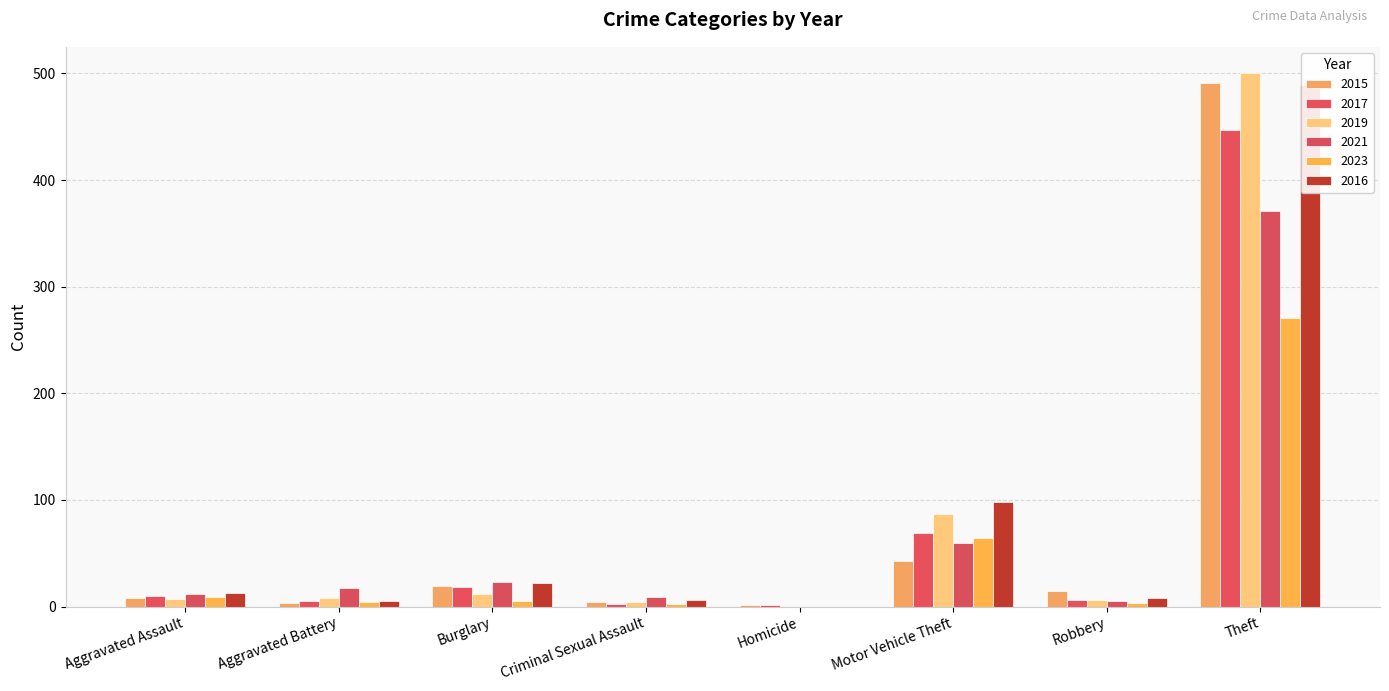

What is the difference between the highest and lowest values at Theft?

229